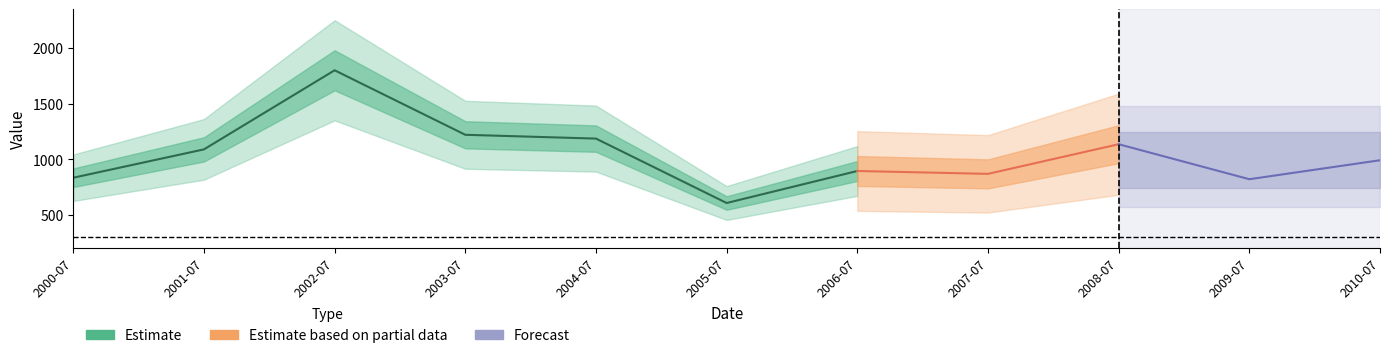

What is the label of the 7th point from the right?

2004-07-15